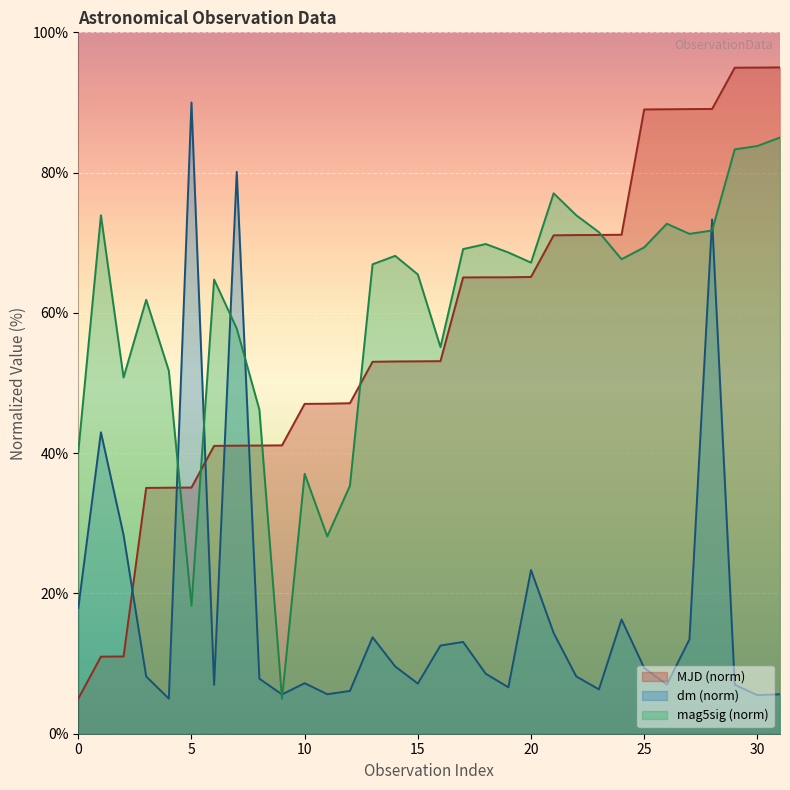

Between 17 and 30, which series saw the biggest shift?

MJD